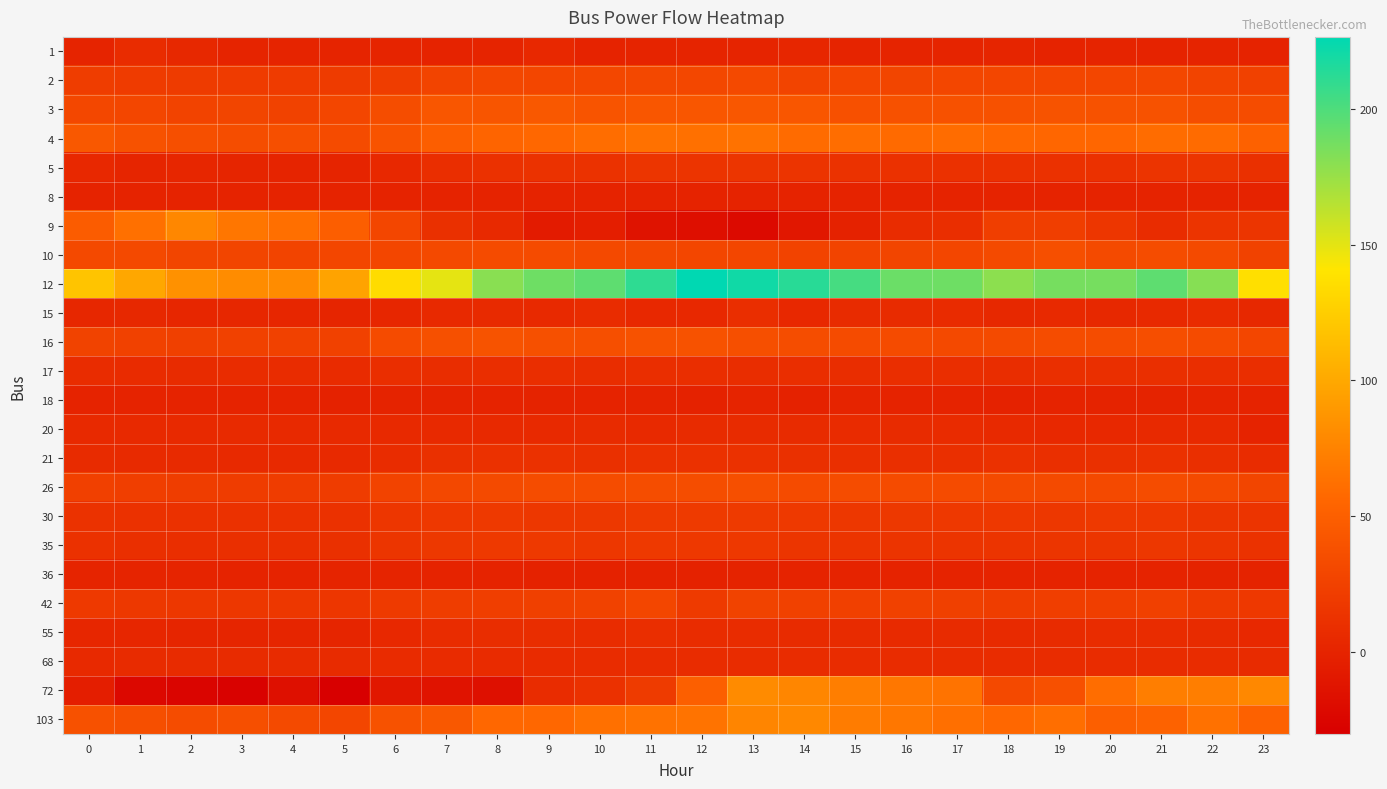

Reading left to right, what are all the values shown in this chart?

1: 0=0.7	1=7.2	2=3.6	3=0.6	4=0.6	5=0.7	6=0.5	7=0.2	8=0.5	9=4.3	10=0.3	11=0.9	12=0.5	13=0.6	14=2.0	15=0.6	16=0.5	17=0.5	18=1.4	19=0.2	20=0.5	21=0.2	22=0.5	23=0.2
2: 0=21.7	1=20.2	2=19.7	3=20.2	4=20.0	5=19.8	6=21.5	7=27.6	8=30.2	9=29.0	10=29.9	11=30.9	12=30.5	13=31.0	14=27.9	15=28.6	16=28.1	17=28.8	18=28.6	19=29.4	20=29.4	21=30.2	22=27.5	23=25.1
3: 0=29.6	1=29.3	2=26.9	3=28.4	4=25.7	5=28.5	6=35.3	7=43.0	8=41.9	9=43.6	10=40.6	11=42.9	12=42.2	13=43.1	14=42.2	15=37.8	16=38.5	17=38.0	18=38.2	19=39.7	20=38.7	21=38.8	22=35.0	23=33.9
4: 0=44.0	1=38.8	2=36.1	3=35.3	4=36.1	5=33.5	6=40.1	7=48.7	8=54.1	9=56.5	10=60.8	11=63.2	12=62.3	13=64.1	14=59.6	15=60.4	16=58.3	17=59.7	18=56.3	19=56.0	20=55.9	21=59.7	22=59.4	23=51.4
5: 0=4.0	1=1.6	2=2.2	3=1.8	4=0.5	5=0.8	6=4.2	7=9.3	8=11.7	9=12.5	10=12.5	11=14.6	12=14.0	13=14.6	14=13.9	15=12.1	16=11.8	17=11.5	18=11.2	19=11.0	20=11.8	21=14.4	22=15.2	23=10.5
8: 0=0.0	1=0.0	2=0.0	3=0.0	4=0.0	5=0.0	6=0.0	7=0.0	8=0.0	9=0.0	10=0.0	11=0.0	12=0.0	13=0.0	14=0.0	15=0.0	16=0.0	17=0.0	18=0.0	19=0.0	20=0.0	21=0.0	22=0.0	23=0.0
9: 0=47.4	1=63.0	2=77.9	3=67.0	4=62.0	5=48.6	6=28.8	7=10.9	8=5.3	9=-6.6	10=-4.2	11=-13.7	12=-16.9	13=-21.4	14=-10.1	15=-1.5	16=7.7	17=9.3	18=22.4	19=22.9	20=15.7	21=7.1	22=13.6	23=15.1
10: 0=31.6	1=31.0	2=28.4	3=28.2	4=27.9	5=29.0	6=29.2	7=31.7	8=33.2	9=33.1	10=31.9	11=30.8	12=28.8	13=29.1	14=26.8	15=27.4	16=28.3	17=29.1	18=32.2	19=36.2	20=32.2	21=33.6	22=32.3	23=25.6
12: 0=118.9	1=99.6	2=84.9	3=81.5	4=81.5	5=96.2	6=134.7	7=149.5	8=180.0	9=189.1	10=194.8	11=210.6	12=226.5	13=220.8	14=212.9	15=202.7	16=190.2	17=189.1	18=178.9	19=186.8	20=186.8	21=194.8	22=181.2	23=137.0
15: 0=3.1	1=3.6	2=2.9	3=3.4	4=2.3	5=1.1	6=2.3	7=4.5	8=5.7	9=4.6	10=7.0	11=4.2	12=4.0	13=8.5	14=4.2	15=6.2	16=6.0	17=6.7	18=3.7	19=5.0	20=3.5	21=4.9	22=6.7	23=3.5
16: 0=26.2	1=25.0	2=23.8	3=24.8	4=24.6	5=24.8	6=33.3	7=37.5	8=39.6	9=37.5	10=36.3	11=38.8	12=38.6	13=36.1	14=34.5	15=33.3	16=33.3	17=31.8	18=32.7	19=34.4	20=33.9	21=35.8	22=33.3	23=28.5
17: 0=7.6	1=6.9	2=6.5	3=7.2	4=7.7	5=6.6	6=9.3	7=8.4	8=8.7	9=9.4	10=8.0	11=8.8	12=8.6	13=8.2	14=8.5	15=8.2	16=9.1	17=8.6	18=8.4	19=9.9	20=9.6	21=10.3	22=8.9	23=9.4
18: 0=0.3	1=0.2	2=0.0	3=0.3	4=0.0	5=-0.9	6=-0.3	7=-0.2	8=0.3	9=-0.3	10=0.3	11=-0.5	12=-0.6	13=0.8	14=-0.6	15=0.8	16=0.3	17=0.2	18=-0.6	19=0.1	20=-0.3	21=-0.1	22=0.7	23=0.2
20: 0=5.3	1=5.1	2=5.1	3=5.7	4=5.1	5=4.9	6=4.9	7=5.0	8=5.2	9=4.9	10=6.2	11=4.9	12=6.1	13=6.5	14=6.3	15=6.6	16=6.3	17=6.9	18=4.9	19=4.3	20=4.3	21=4.5	22=4.8	23=0.3
21: 0=6.5	1=5.9	2=5.5	3=5.4	4=5.4	5=5.4	6=7.8	7=10.6	8=11.1	9=11.0	10=10.8	11=11.1	12=11.7	13=11.3	14=10.6	15=9.7	16=9.7	17=9.9	18=11.0	19=10.2	20=10.8	21=11.4	22=10.0	23=7.8
26: 0=24.3	1=22.3	2=21.9	3=20.9	4=20.7	5=20.6	6=26.7	7=30.7	8=32.7	9=34.0	10=33.7	11=34.5	12=34.5	13=36.2	14=33.1	15=33.9	16=33.4	17=33.4	18=32.2	19=32.2	20=31.8	21=34.4	22=32.7	23=28.2
30: 0=12.3	1=11.3	2=11.1	3=11.1	4=11.4	5=11.7	6=15.5	7=17.7	8=18.2	9=16.8	10=17.2	11=19.5	12=19.4	13=18.8	14=18.0	15=16.9	16=17.4	17=17.6	18=17.6	19=16.8	20=18.3	21=17.8	22=14.8	23=13.7
35: 0=11.4	1=10.4	2=8.9	3=9.9	4=10.2	5=10.9	6=14.8	7=17.3	8=18.3	9=18.0	10=16.2	11=18.3	12=17.9	13=17.6	14=14.8	15=14.4	16=14.2	17=14.0	18=13.8	19=15.3	20=15.4	21=16.4	22=14.9	23=12.8
36: 0=0.5	1=0.5	2=0.6	3=0.1	4=0.2	5=0.6	6=0.5	7=0.2	8=0.0	9=-0.7	10=-0.7	11=-0.6	12=-0.6	13=-0.3	14=0.2	15=0.2	16=0.0	17=0.0	18=0.1	19=0.1	20=0.1	21=0.1	22=-0.3	23=-0.1
42: 0=18.2	1=17.1	2=16.4	3=16.2	4=16.6	5=16.0	6=19.0	7=21.7	8=22.9	9=23.8	10=25.6	11=28.9	12=19.4	13=26.0	14=24.7	15=24.0	16=25.1	17=23.9	18=21.7	19=22.5	20=22.6	21=24.0	22=19.4	23=17.7
55: 0=2.9	1=2.6	2=1.5	3=1.5	4=1.2	5=1.2	6=4.3	7=7.0	8=8.0	9=8.0	10=7.0	11=8.8	12=7.2	13=7.1	14=6.2	15=6.2	16=5.9	17=6.1	18=5.9	19=6.3	20=7.5	21=7.6	22=6.0	23=4.0
68: 0=5.1	1=6.1	2=6.1	3=6.1	4=6.1	5=6.0	6=6.9	7=6.9	8=6.9	9=6.9	10=7.9	11=7.9	12=7.9	13=7.9	14=7.0	15=7.0	16=7.0	17=7.1	18=7.1	19=7.1	20=7.1	21=7.2	22=7.2	23=6.2
72: 0=-4.1	1=-22.2	2=-25.6	3=-27.9	4=-16.5	5=-30.1	6=-9.7	7=-13.1	8=-16.5	9=7.2	10=11.8	11=19.7	12=50.3	13=80.8	14=77.4	15=71.8	16=67.3	17=65.0	18=31.0	19=37.8	20=60.5	21=71.8	22=71.8	23=78.6
103: 0=38.5	1=36.1	2=33.7	3=36.2	4=32.2	5=28.6	6=39.3	7=44.2	8=56.4	9=56.4	10=62.3	11=63.9	12=64.4	13=76.4	14=78.2	15=71.1	16=67.5	17=61.8	18=56.2	19=61.5	20=50.3	21=52.5	22=63.5	23=51.2